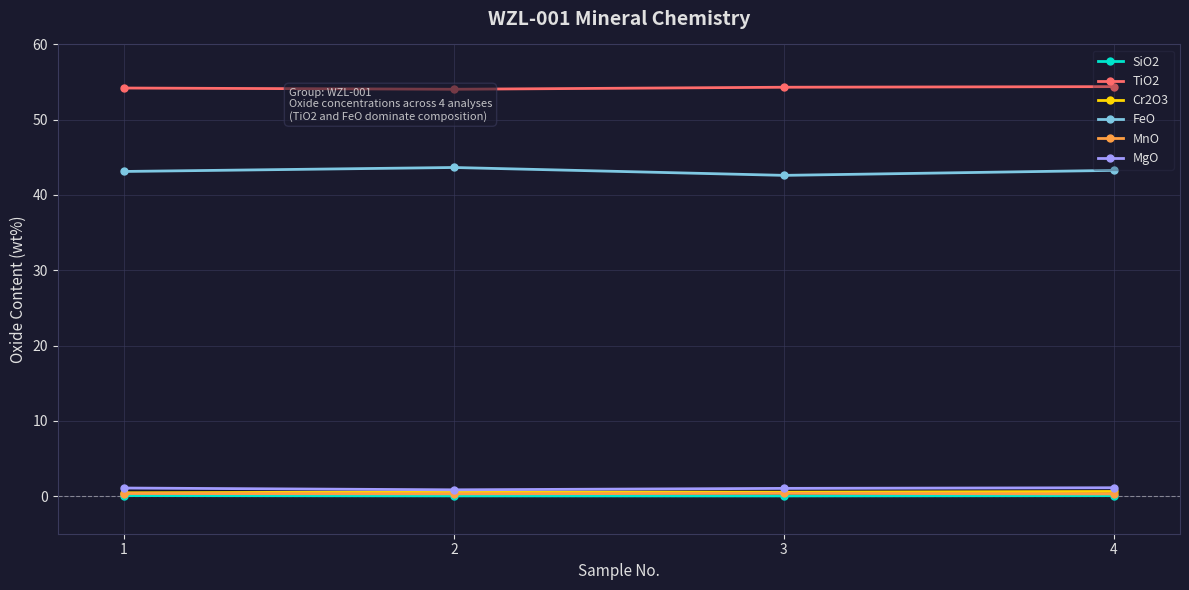

True or false: MgO and FeO cross at least once.

False